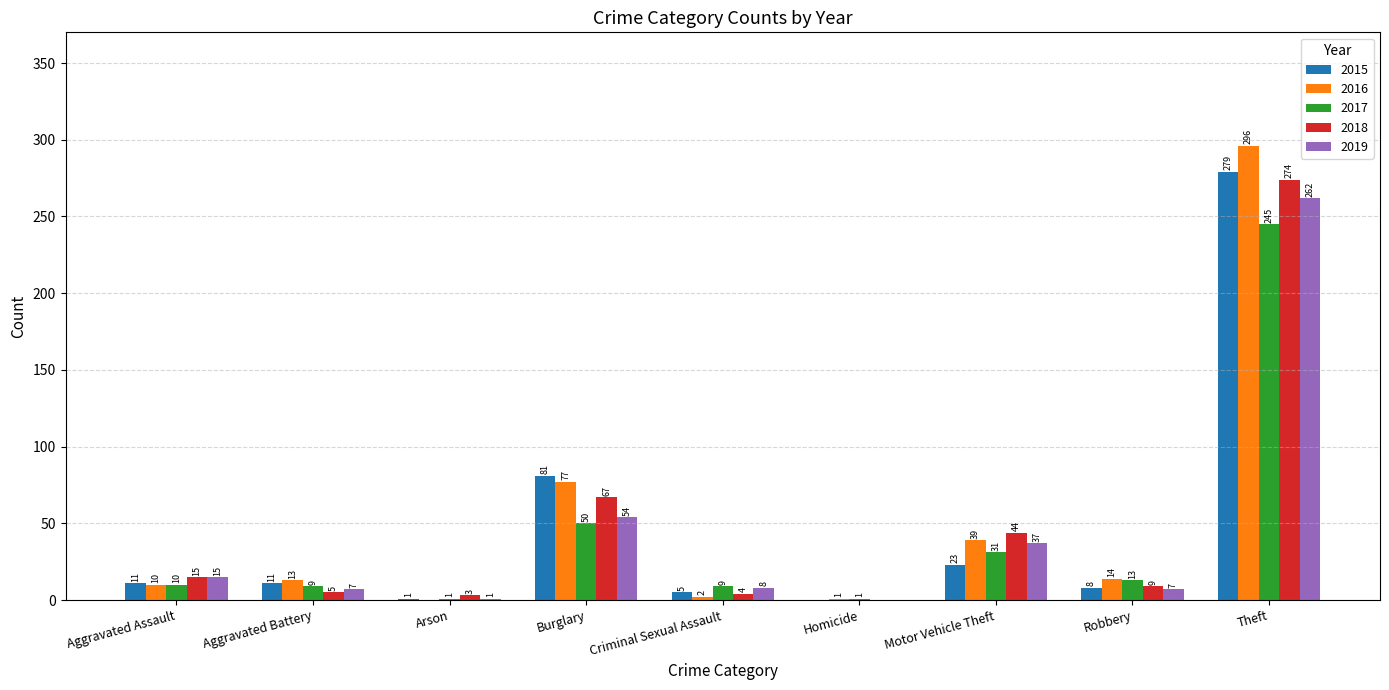

Reading left to right, what are all the values shown in this chart?

2015: Aggravated Assault=11	Aggravated Battery=11	Arson=1	Burglary=81	Criminal Sexual Assault=5	Homicide=0	Motor Vehicle Theft=23	Robbery=8	Theft=279
2016: Aggravated Assault=10	Aggravated Battery=13	Arson=0	Burglary=77	Criminal Sexual Assault=2	Homicide=1	Motor Vehicle Theft=39	Robbery=14	Theft=296
2017: Aggravated Assault=10	Aggravated Battery=9	Arson=1	Burglary=50	Criminal Sexual Assault=9	Homicide=1	Motor Vehicle Theft=31	Robbery=13	Theft=245
2018: Aggravated Assault=15	Aggravated Battery=5	Arson=3	Burglary=67	Criminal Sexual Assault=4	Homicide=0	Motor Vehicle Theft=44	Robbery=9	Theft=274
2019: Aggravated Assault=15	Aggravated Battery=7	Arson=1	Burglary=54	Criminal Sexual Assault=8	Homicide=0	Motor Vehicle Theft=37	Robbery=7	Theft=262